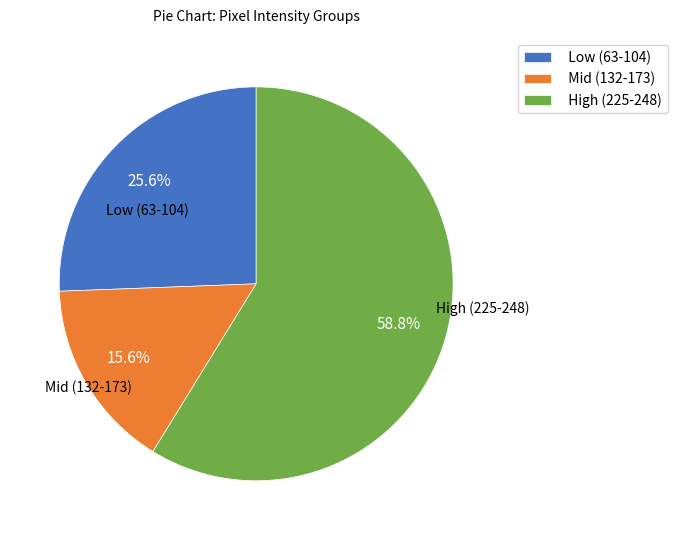

What is the smallest slice in the pie chart?

Mid (132-173)